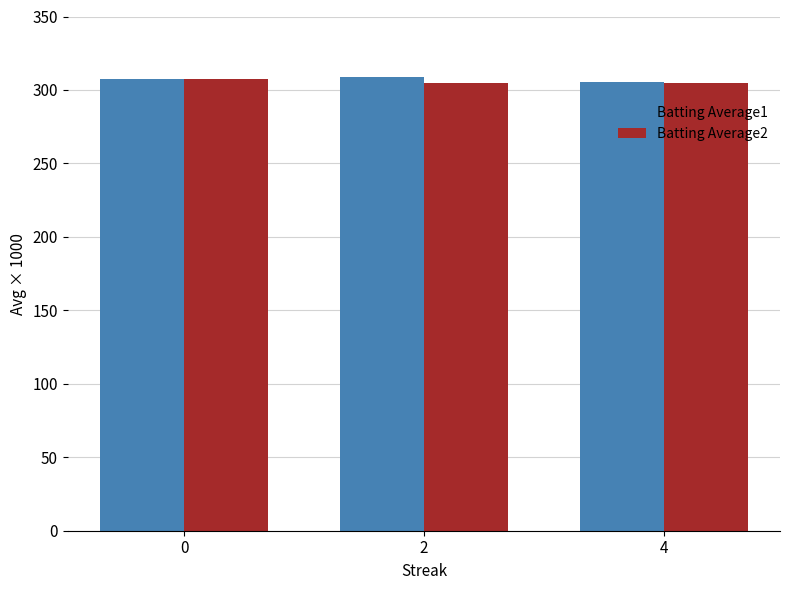

What is the spread (max minus min) of values at 2?

3.6